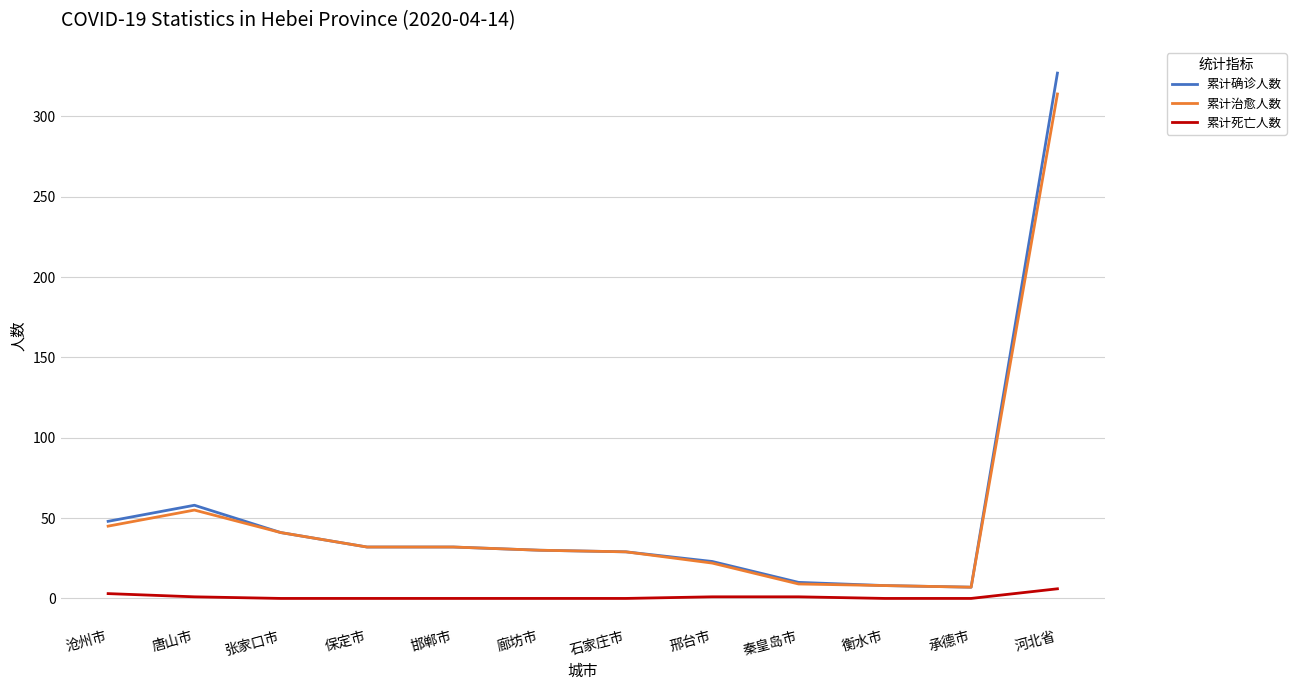

Does the chart display data point markers on the line(s)?

No